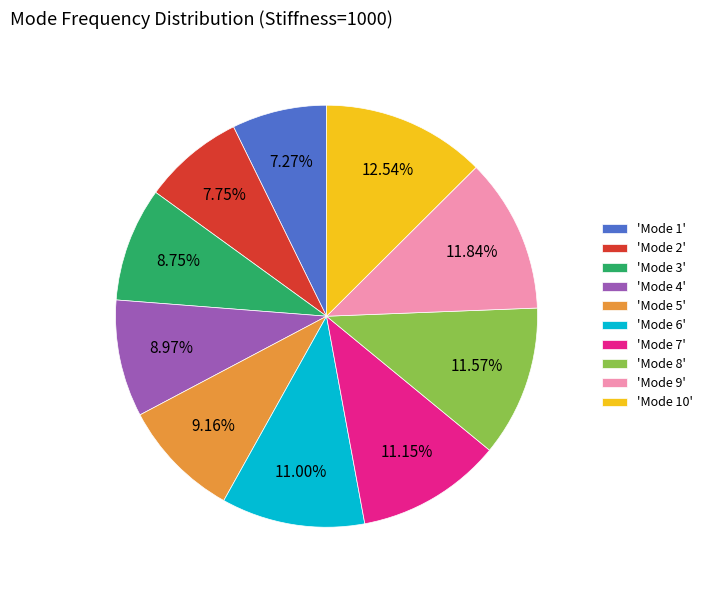

What is the largest slice in the pie chart?

'Mode 10'